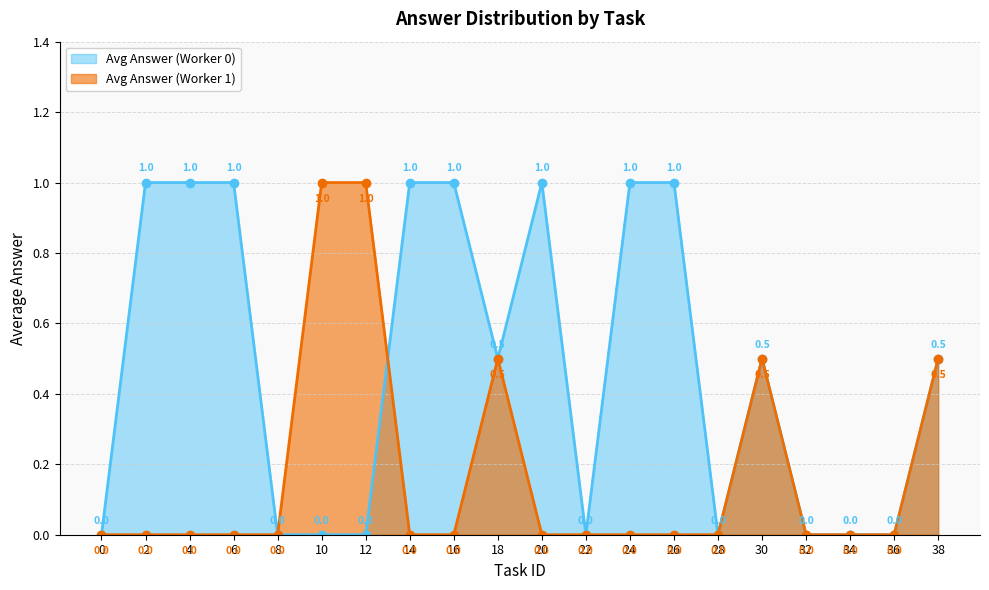

How many interior local peaks does the Avg Answer (Worker 0) series have?

2